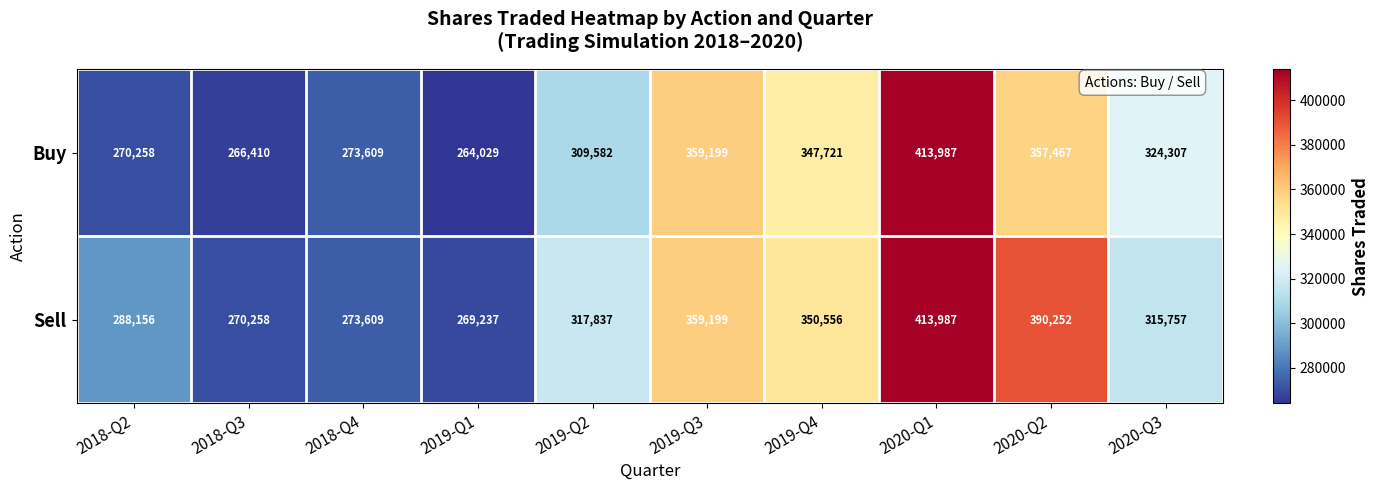

What is the difference between the maximum and minimum values in the Sell series?

144750